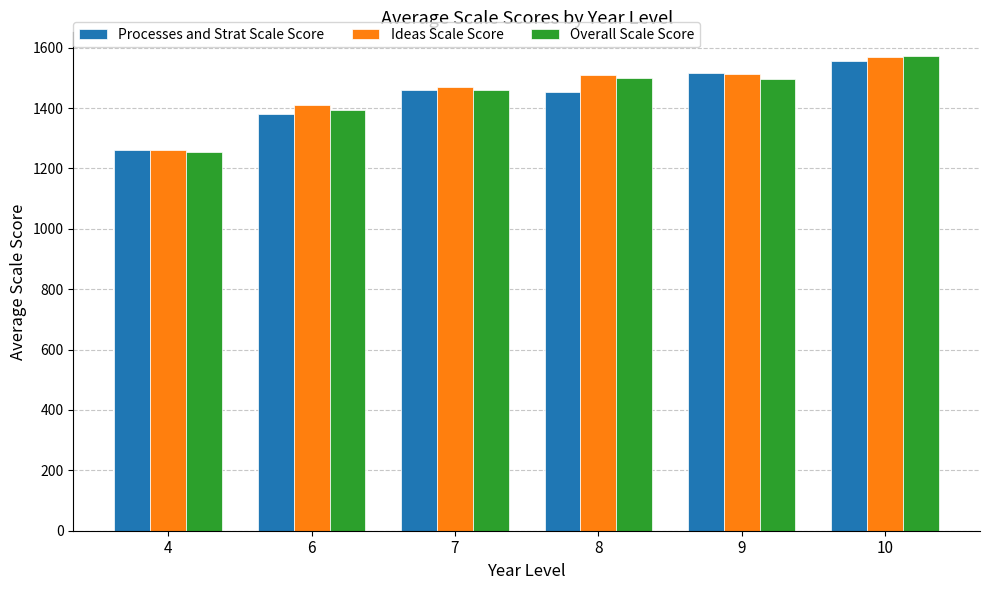

Which series has the widest spread of values?

Overall Scale Score